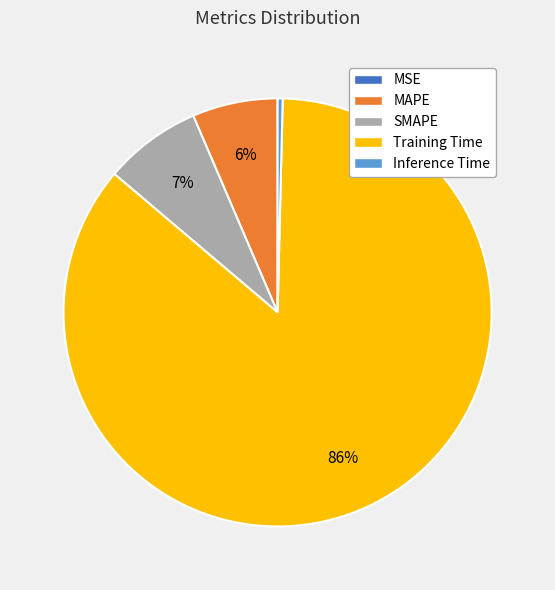

What percentage is the SMAPE slice, to the nearest percent?

7%